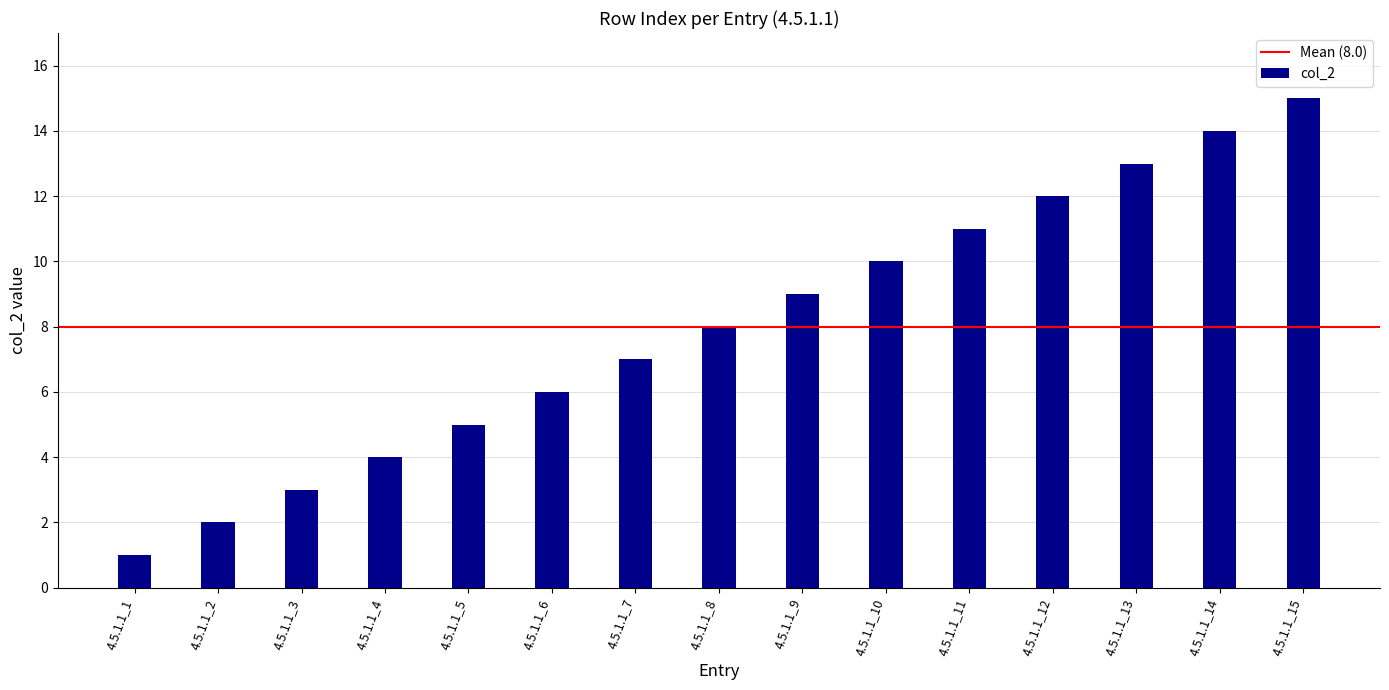

What is the sum of all values?

120